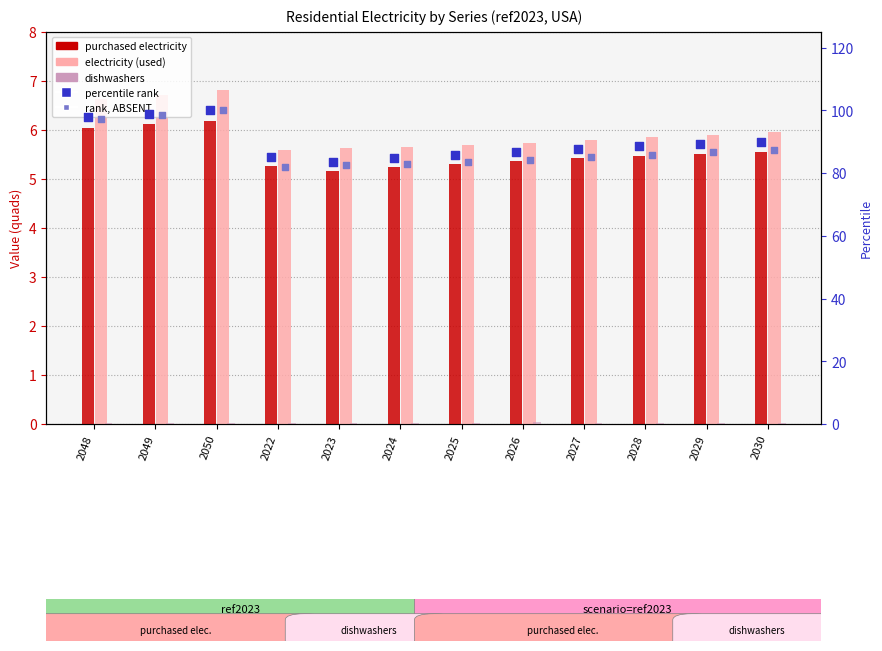

Is the value of rank, ABSENT at 2049 greater than the value of percentile rank at 2048?

Yes